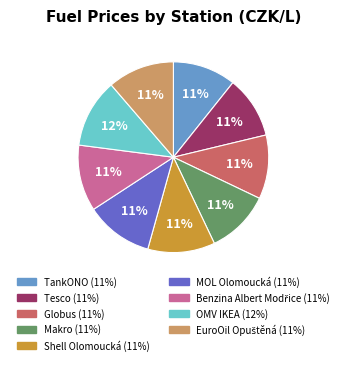

To the nearest percent, what percentage of the pie is Makro?

11%